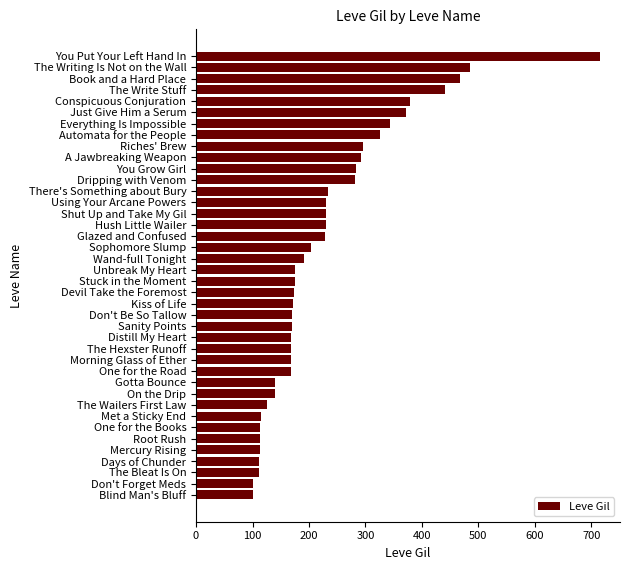

Count the number of categories in the chart.

40